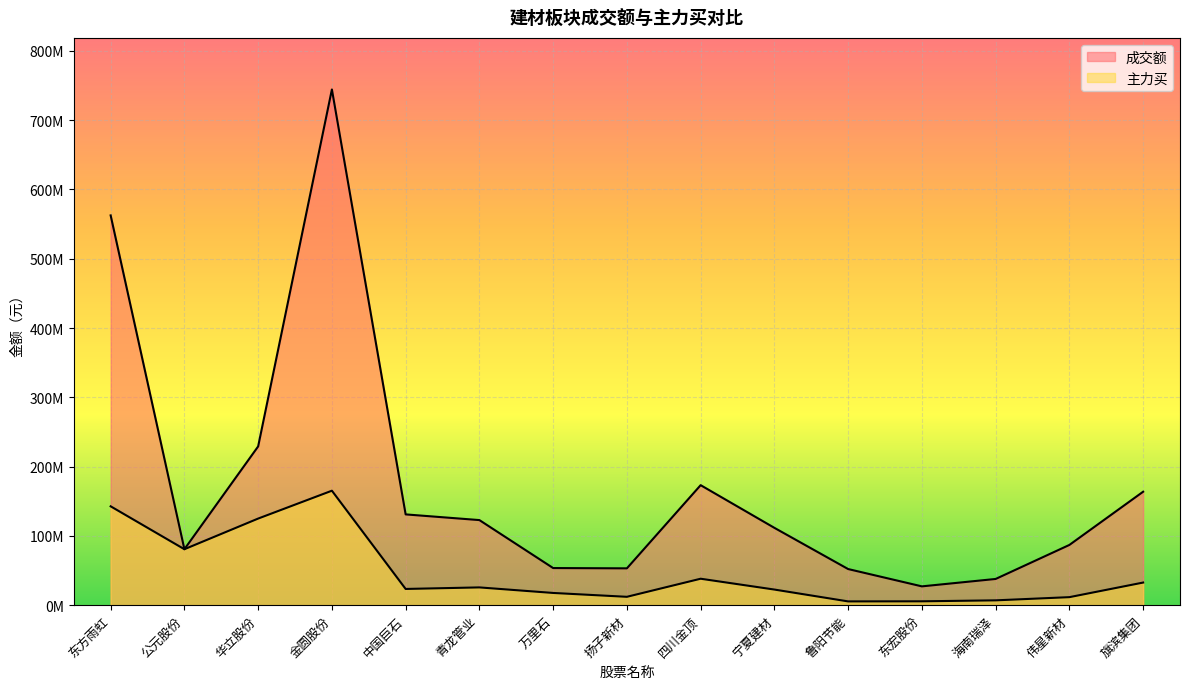

What is the total value across all series at 东方雨虹?

705284841